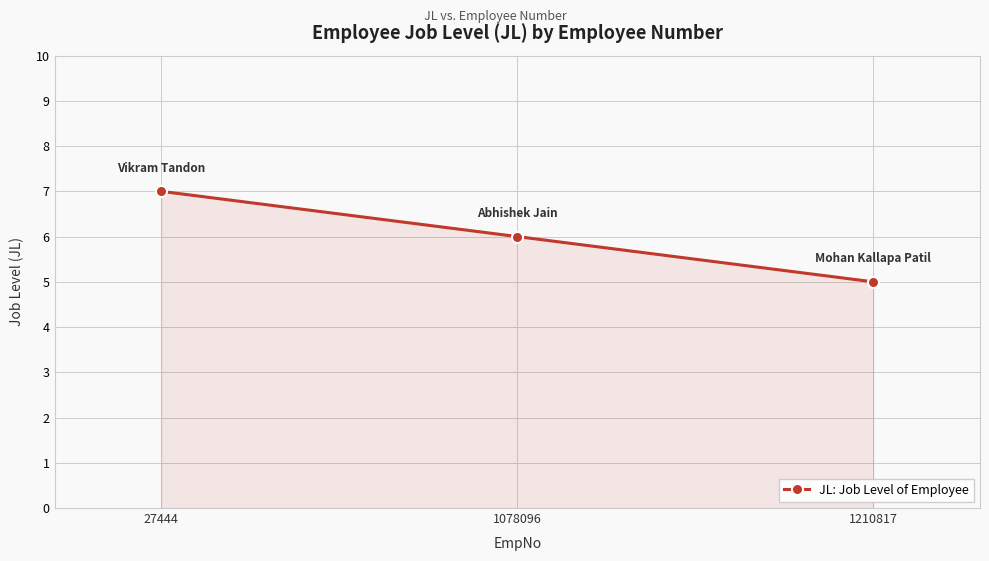

Rank the categories by value from highest to lowest.

27444, 1078096, 1210817